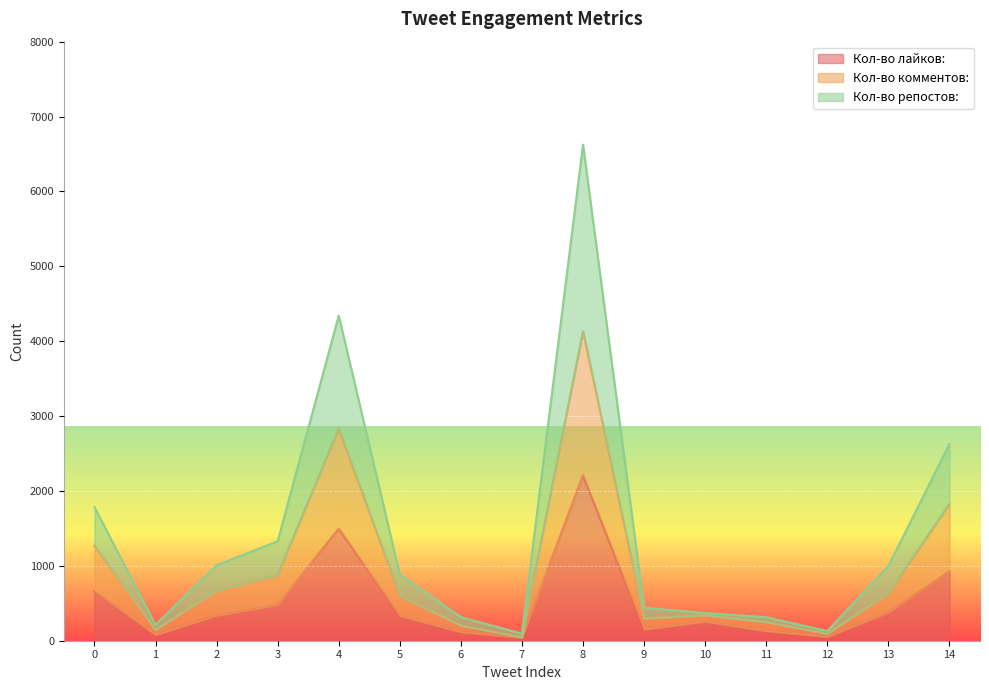

What is the value of the Кол-во комментов: point at the 2nd from the left?

146